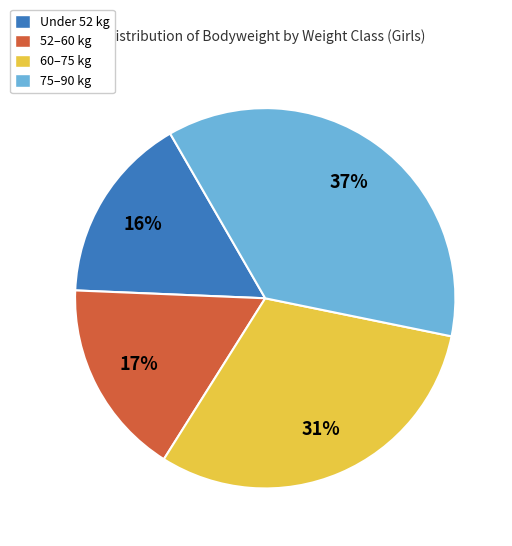

How many segments does this pie chart have?

4